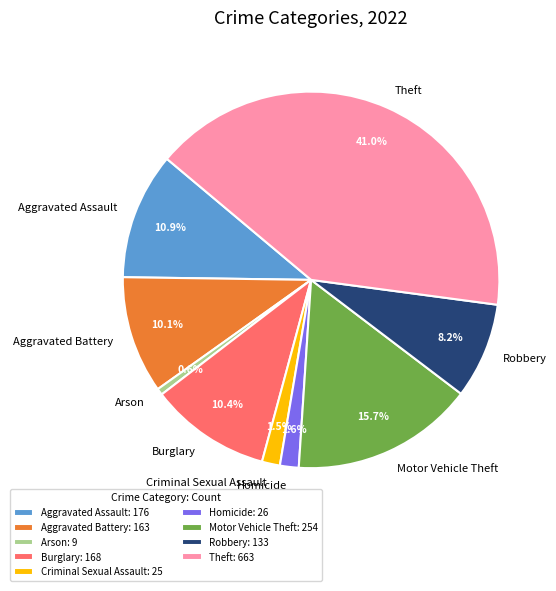

To the nearest percent, what portion does Motor Vehicle Theft represent?

16%